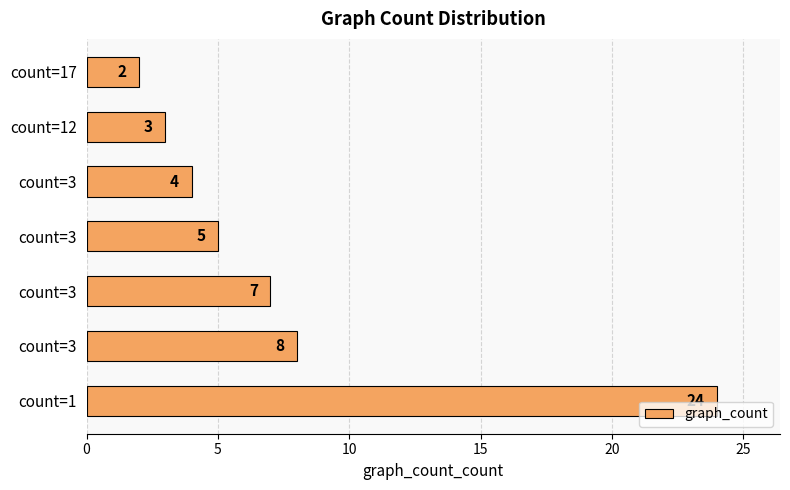

What is the difference between the maximum and minimum values?

22